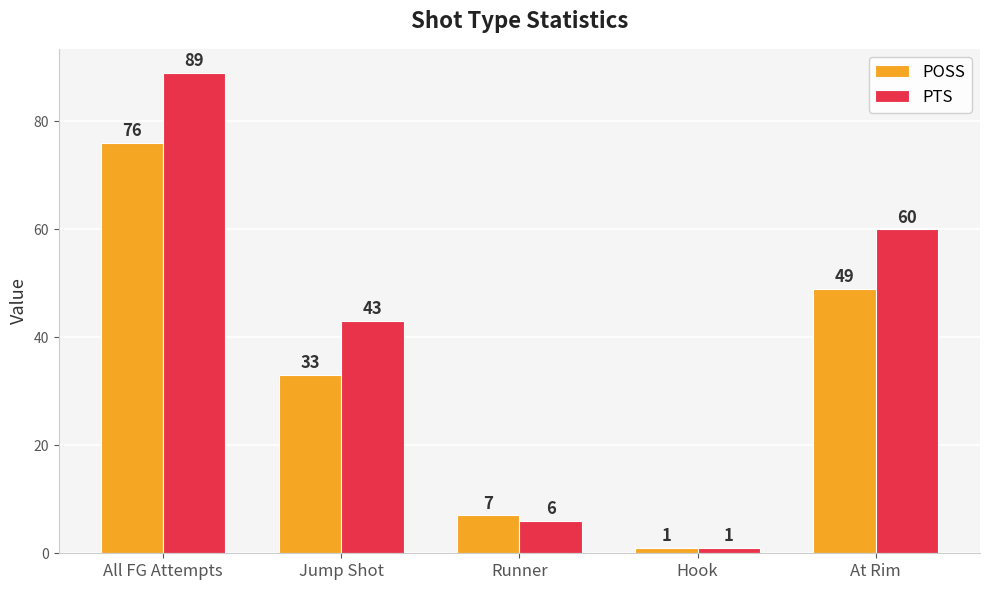

What is the sum of the PTS values at Jump Shot and Runner?

49